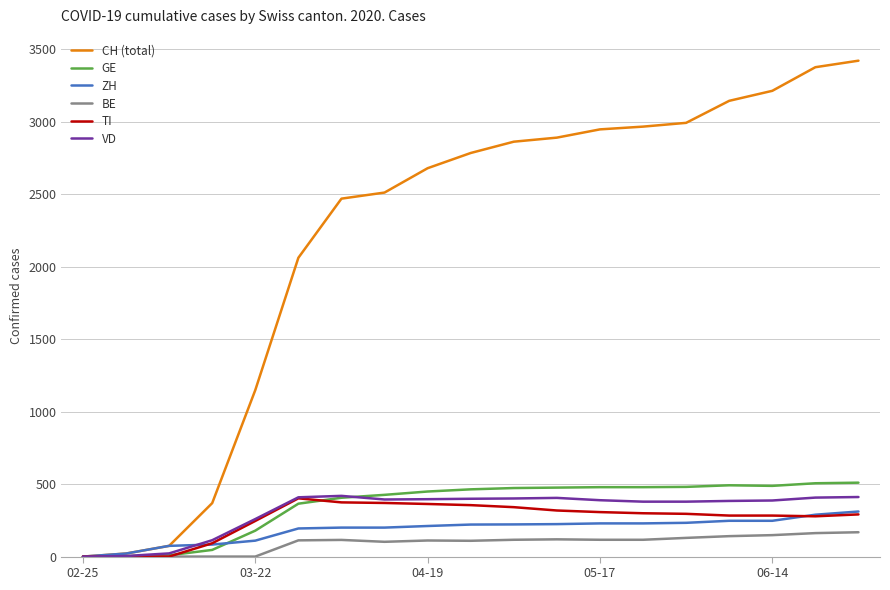

What is the maximum value for CH (total)?

3422